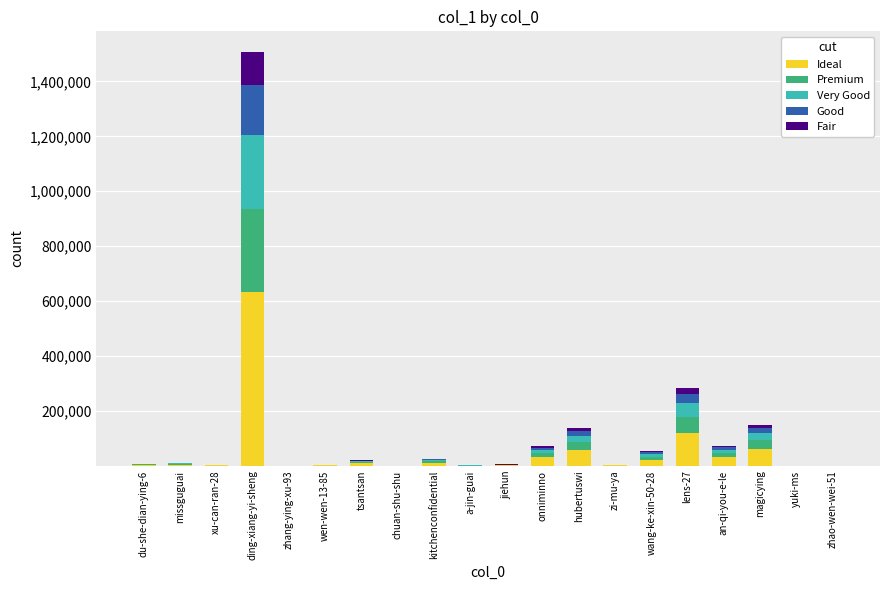

How many distinct data groups are displayed?

5